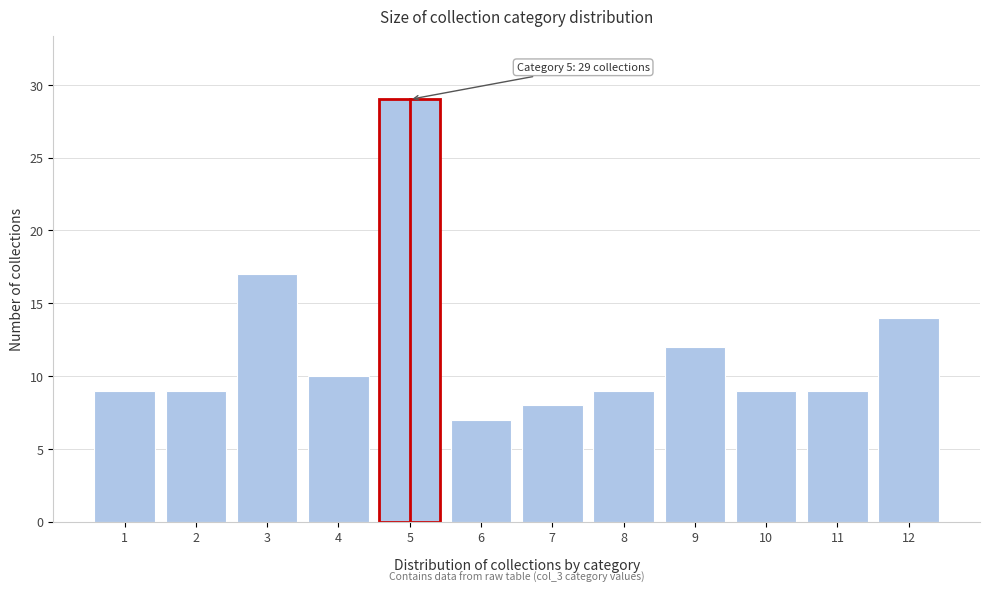

Over which range of the x-axis is the bar tallest?

4.5 to 5.5